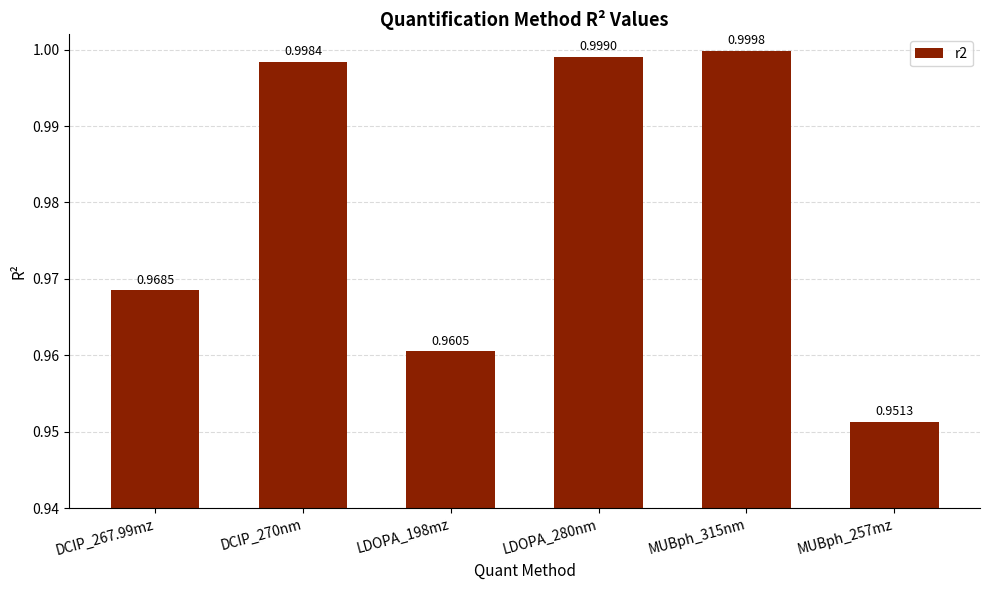

List the labels in order of value, smallest first.

MUBph_257mz, LDOPA_198mz, DCIP_267.99mz, DCIP_270nm, LDOPA_280nm, MUBph_315nm